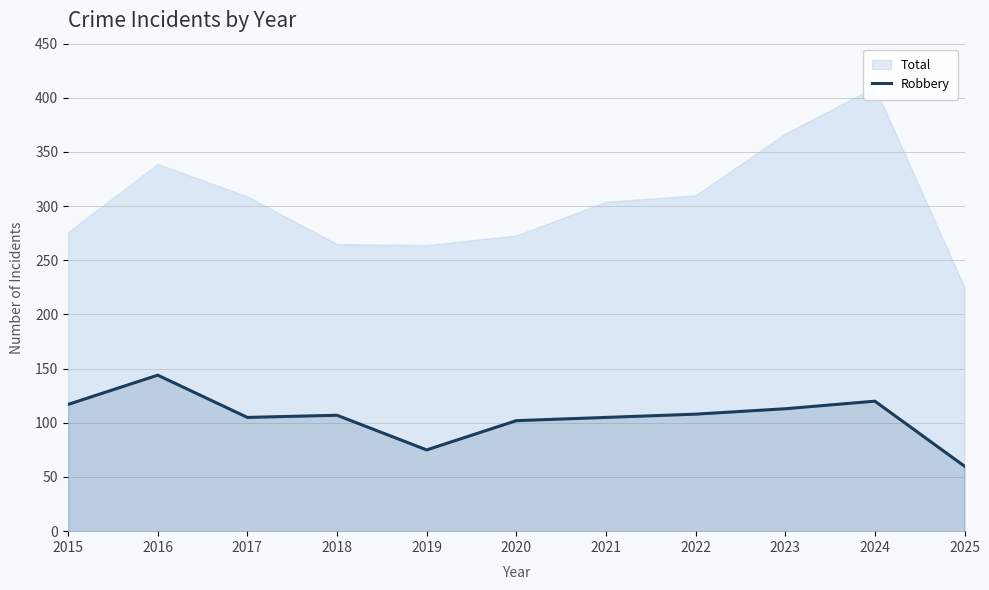

How many categories are shown in the chart?

11